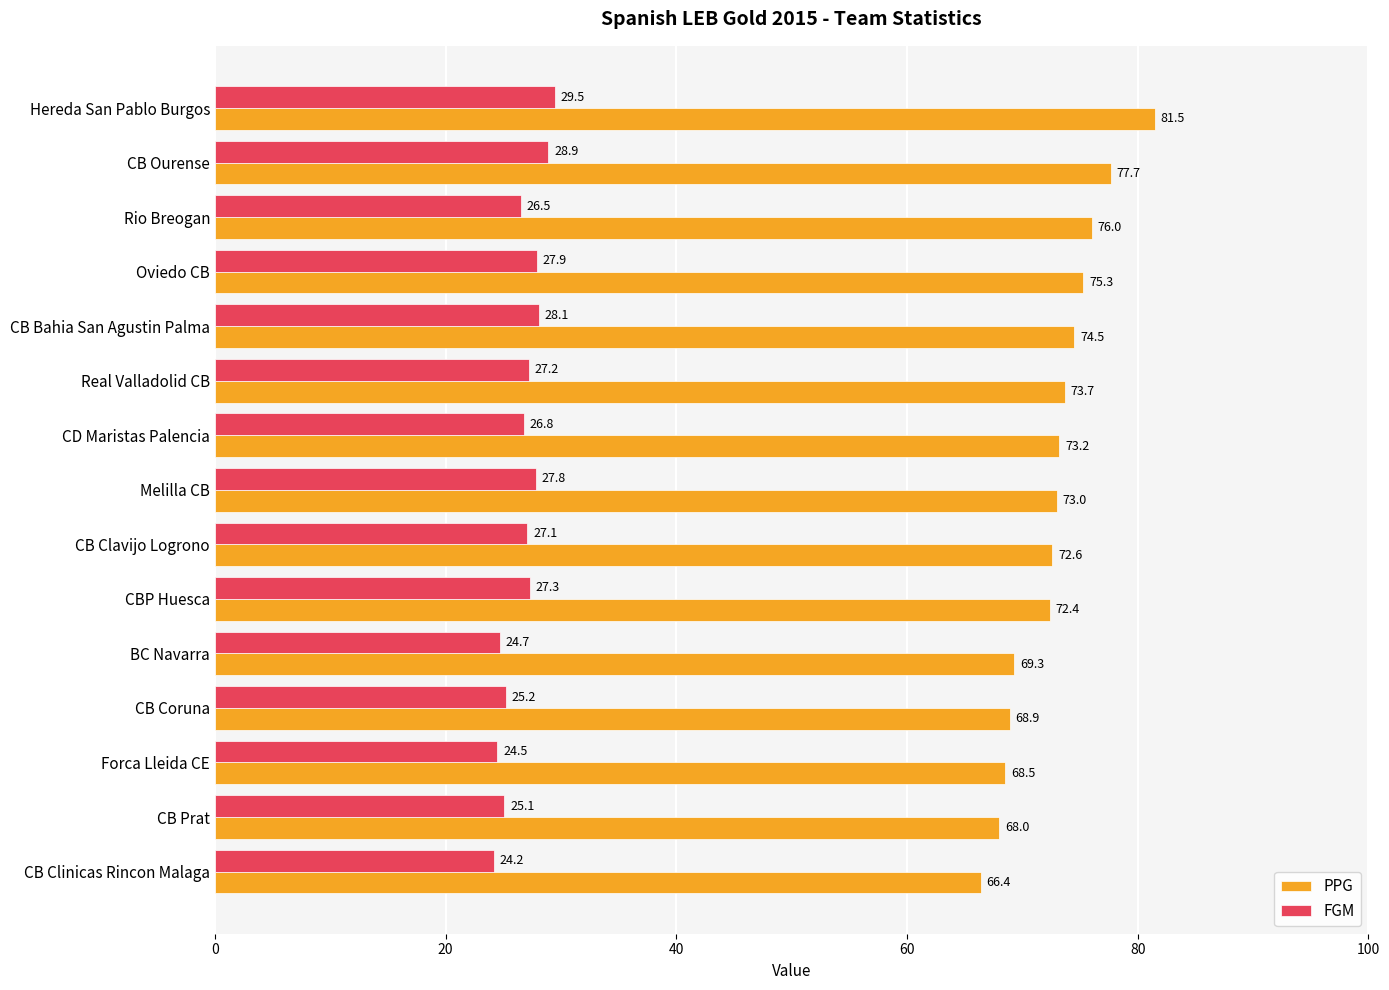

Which series has the widest spread of values?

PPG